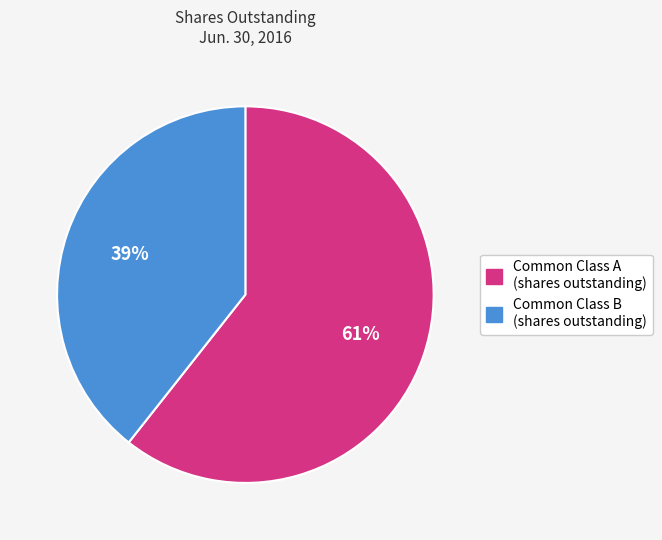

To the nearest percent, what is the combined percentage of Common Class A (shares outstanding) and Common Class B (shares outstanding)?

100%